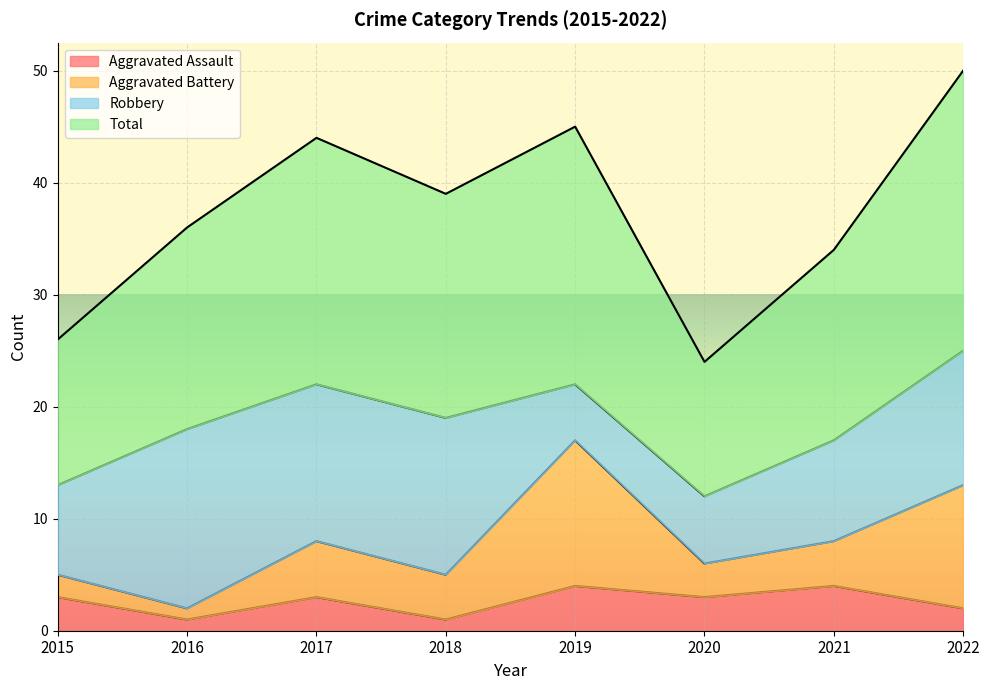

Where is Aggravated Assault nearest to the value 2?

2022